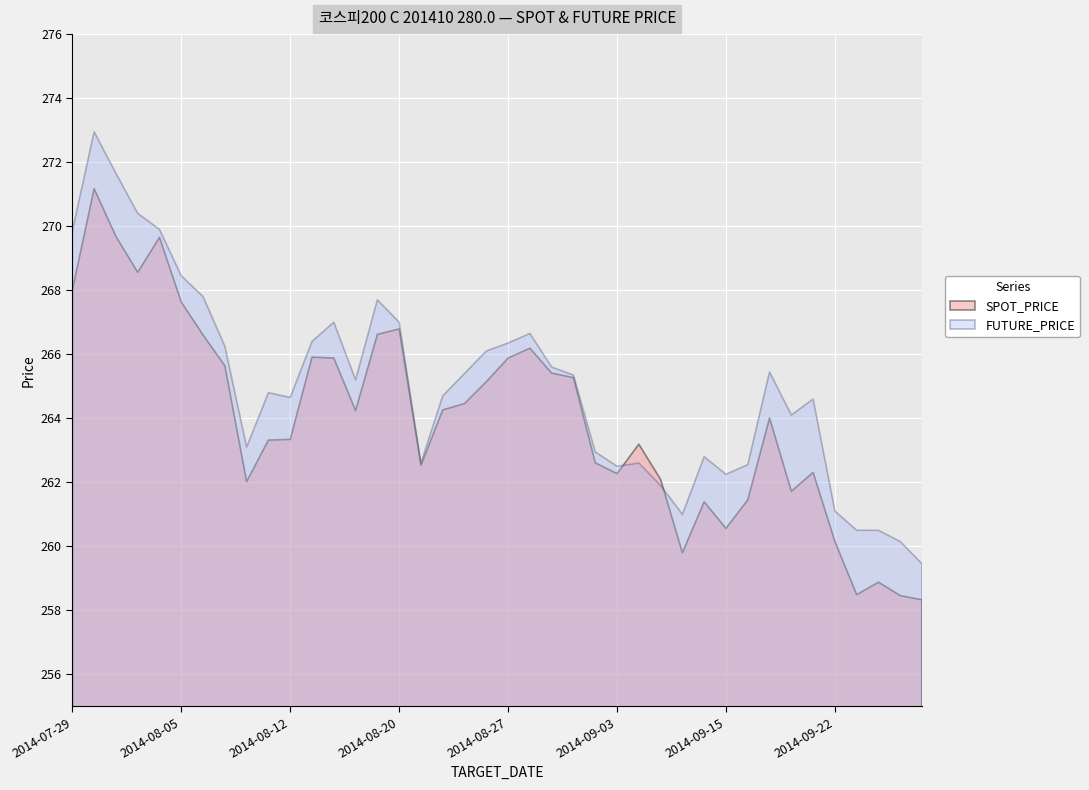

Reading left to right, what are all the values shown in this chart?

SPOT_PRICE: 268.0	271.2	269.7	268.6	269.6	267.6	266.6	265.6	262.0	263.3	263.3	265.9	265.9	264.2	266.6	266.8	262.5	264.3	264.5	265.1	265.9	266.2	265.4	265.3	262.6	262.3	263.2	262.1	259.8	261.4	260.6	261.4	264.0	261.7	262.3	260.1	258.5	258.9	258.5	258.3
FUTURE_PRICE: 269.9	272.9	271.6	270.4	269.9	268.4	267.8	266.2	263.1	264.8	264.6	266.4	267.0	265.2	267.7	267.0	262.6	264.7	265.4	266.1	266.4	266.6	265.6	265.4	262.9	262.5	262.6	261.9	261.0	262.8	262.2	262.6	265.4	264.1	264.6	261.1	260.5	260.5	260.1	259.4